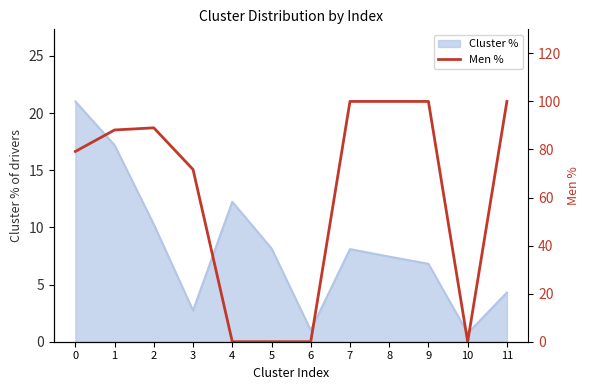

The value of Cluster % at 11 is 4.3. True or false?

True